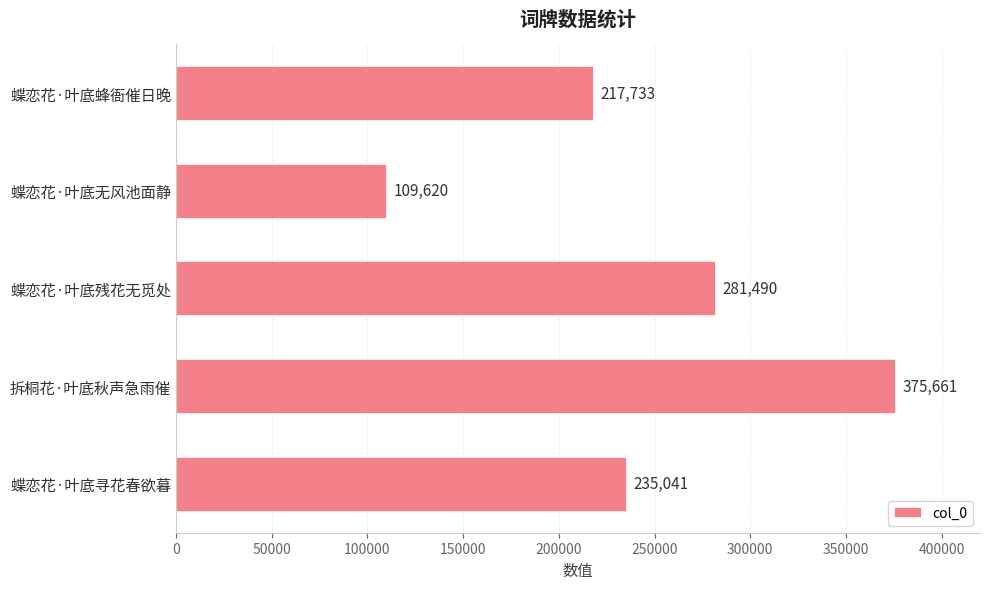

Which has a higher value, 蝶恋花·叶底蜂衙催日晚 or 蝶恋花·叶底无风池面静?

蝶恋花·叶底蜂衙催日晚